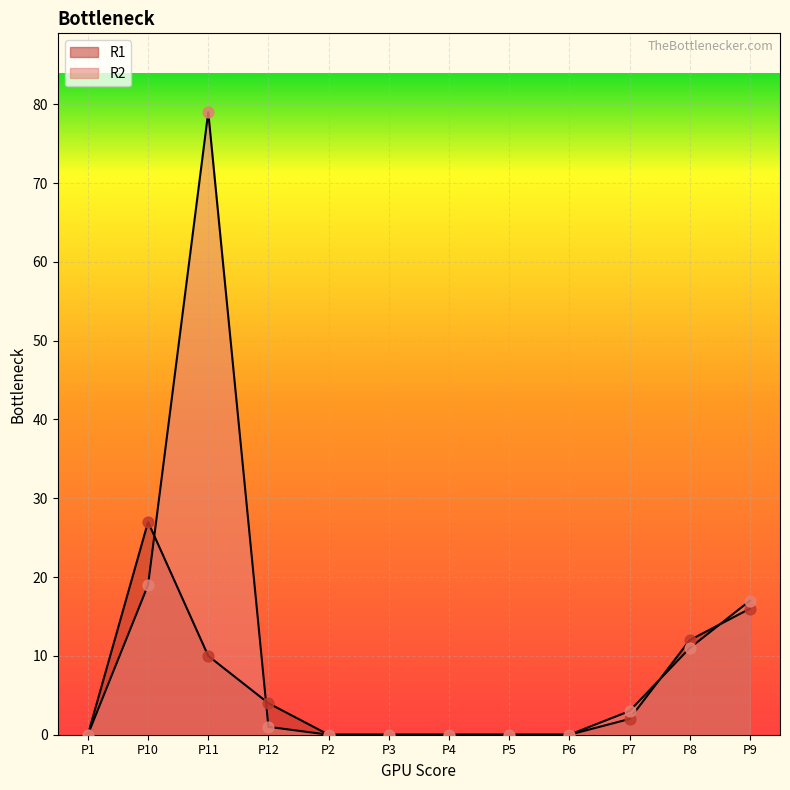

Which series has the largest Y range (max minus min)?

R2